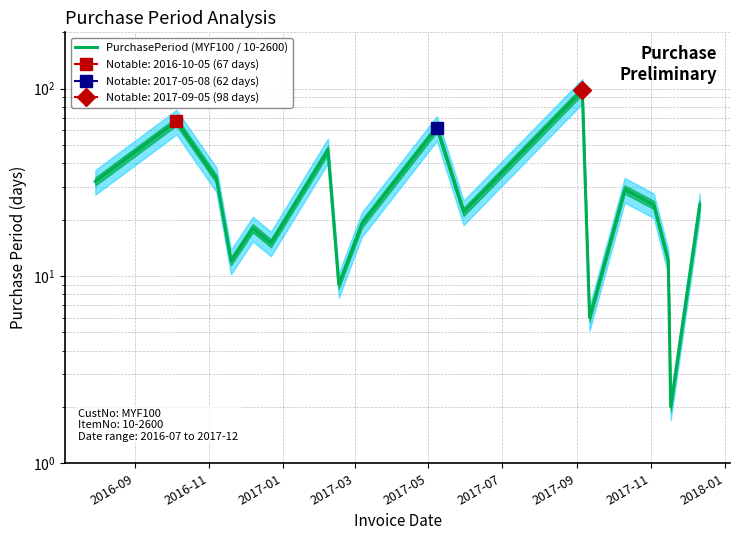

Reading left to right, extract all data points from this chart.

32	67	33	12	18	15	47	9	19	62	22	98	6	29	24	12	2	24